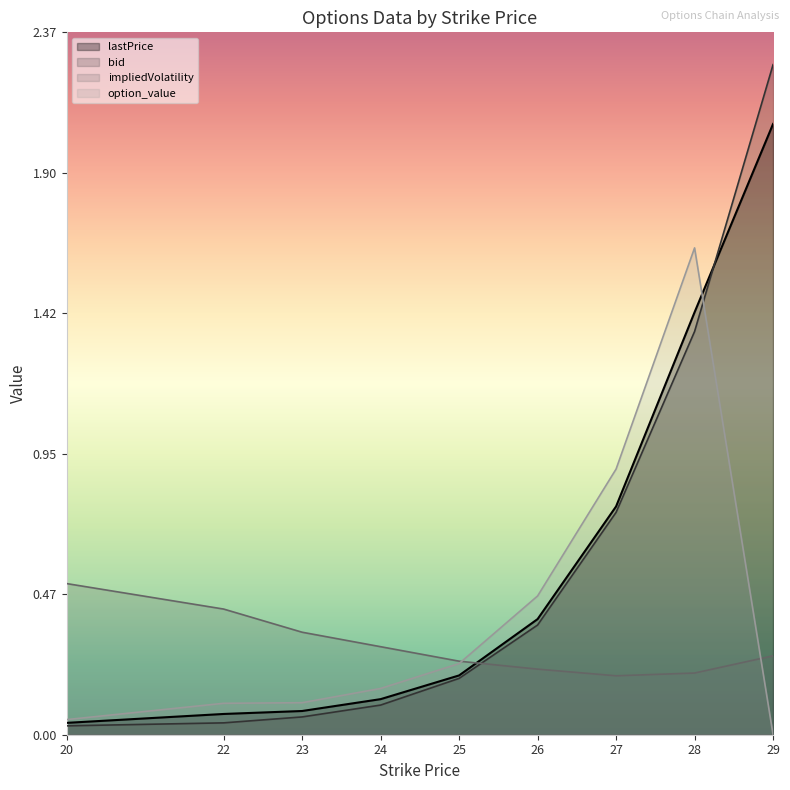

The value of lastPrice at 26 is 0.4. True or false?

True